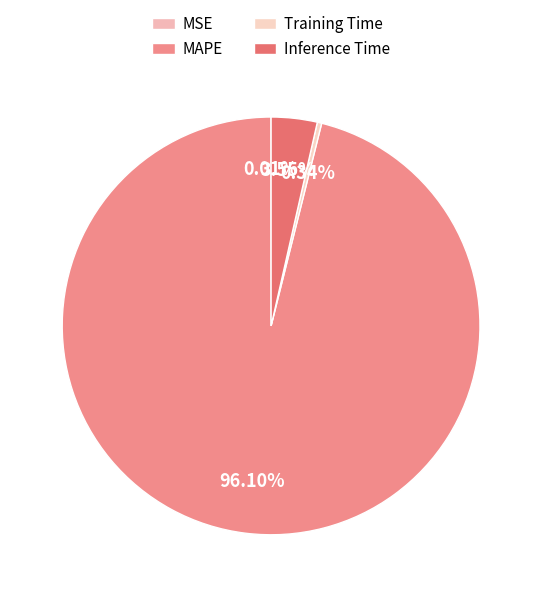

To the nearest percent, what is the difference between the largest and smallest slice percentages?

96%